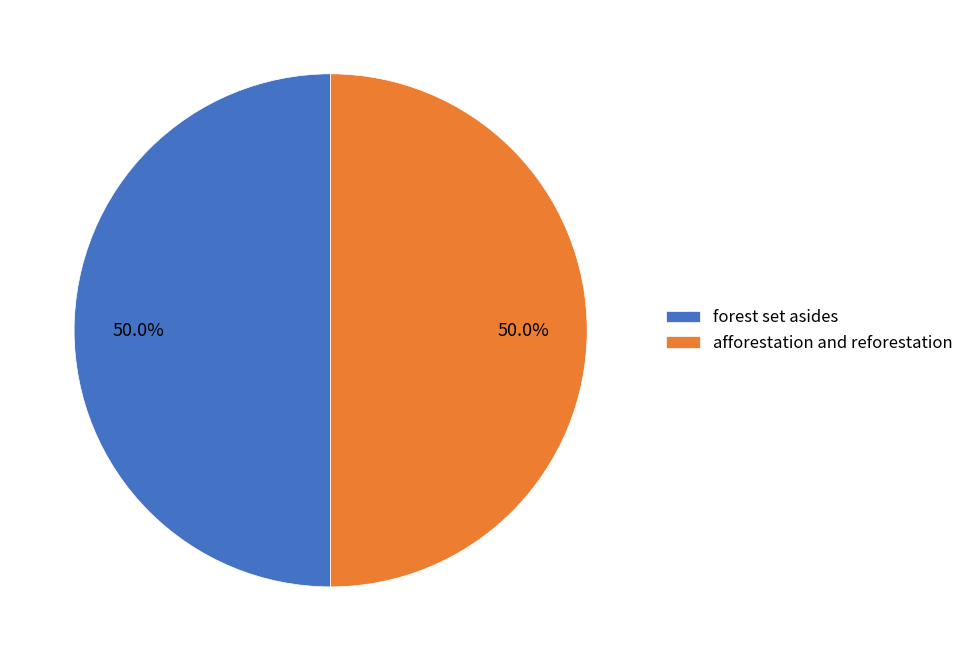

Is it true that afforestation and reforestation is 50% of the pie?

True